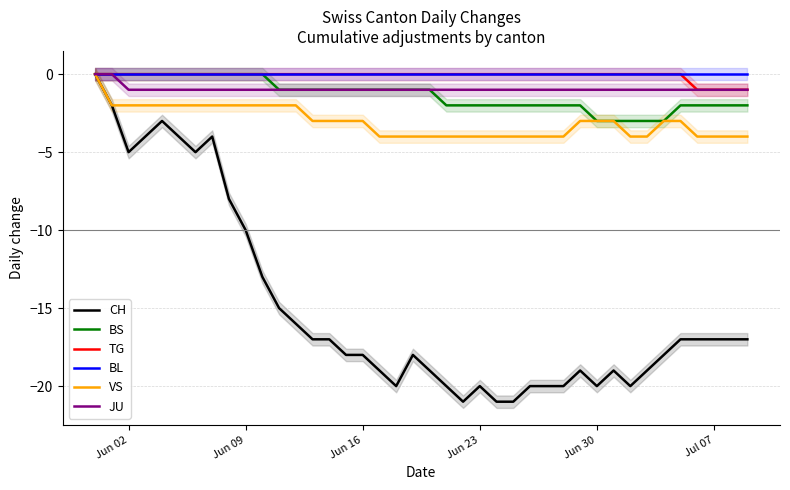

Reading right to left, extract all data points from this chart.

CH: -17	-17	-17	-17	-17	-18	-19	-20	-19	-20	-19	-20	-20	-20	-21	-21	-20	-21	-20	-19	-18	-20	-19	-18	-18	-17	-17	-16	-15	-13	-10	-8	-4	-5	-4	-3	-4	-5	-2	0
BS: -2	-2	-2	-2	-2	-3	-3	-3	-3	-3	-2	-2	-2	-2	-2	-2	-2	-2	-2	-1	-1	-1	-1	-1	-1	-1	-1	-1	-1	0	0	0	0	0	0	0	0	0	0	0
TG: -1	-1	-1	-1	0	0	0	0	0	0	0	0	0	0	0	0	0	0	0	0	0	0	0	0	0	0	0	0	0	0	0	0	0	0	0	0	0	0	0	0
BL: 0	0	0	0	0	0	0	0	0	0	0	0	0	0	0	0	0	0	0	0	0	0	0	0	0	0	0	0	0	0	0	0	0	0	0	0	0	0	0	0
VS: -4	-4	-4	-4	-3	-3	-4	-4	-3	-3	-3	-4	-4	-4	-4	-4	-4	-4	-4	-4	-4	-4	-4	-3	-3	-3	-3	-2	-2	-2	-2	-2	-2	-2	-2	-2	-2	-2	-2	0
JU: -1	-1	-1	-1	-1	-1	-1	-1	-1	-1	-1	-1	-1	-1	-1	-1	-1	-1	-1	-1	-1	-1	-1	-1	-1	-1	-1	-1	-1	-1	-1	-1	-1	-1	-1	-1	-1	-1	0	0